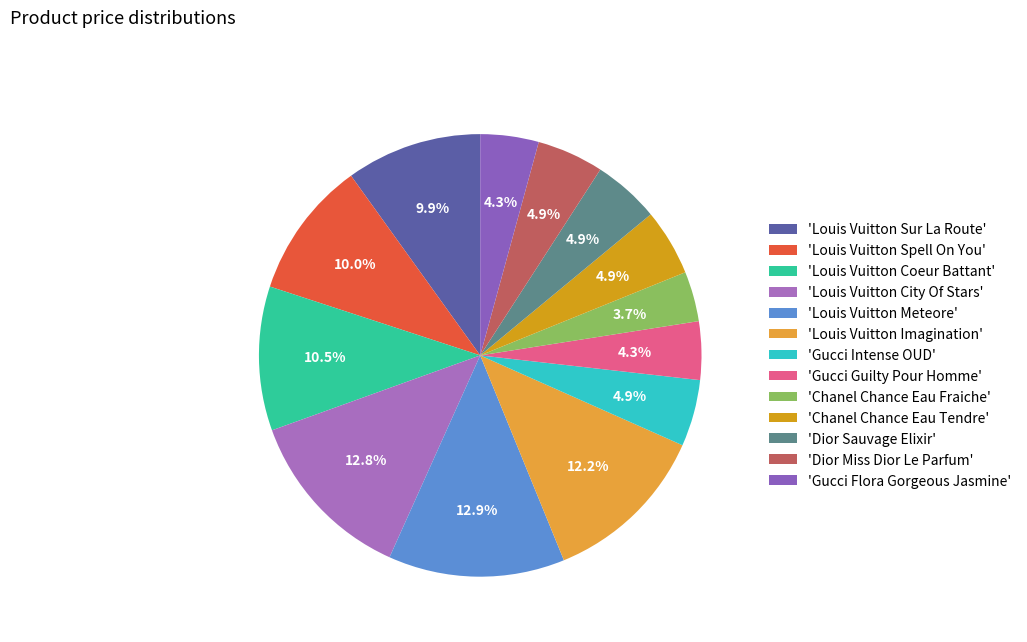

How many segments does this pie chart have?

13